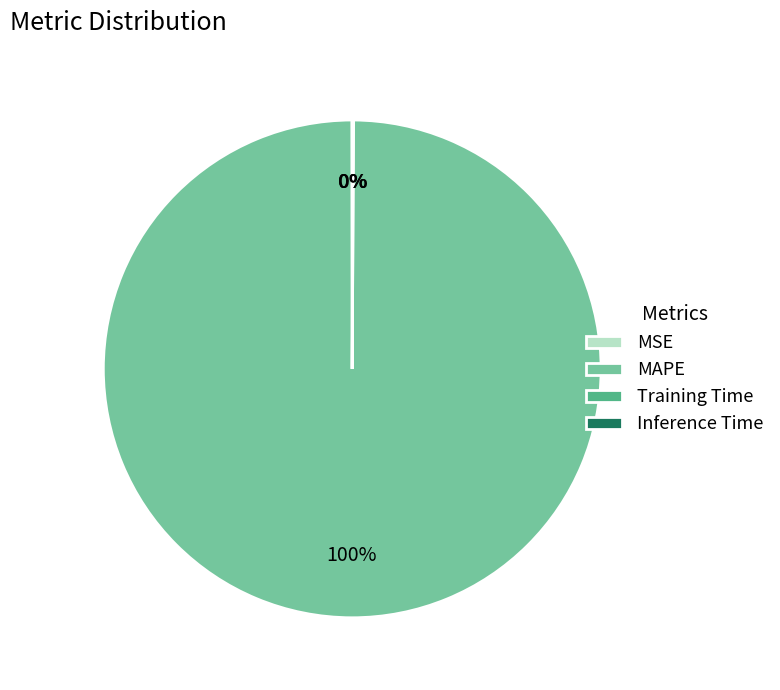

True or false: MAPE accounts for 100% of the total.

True